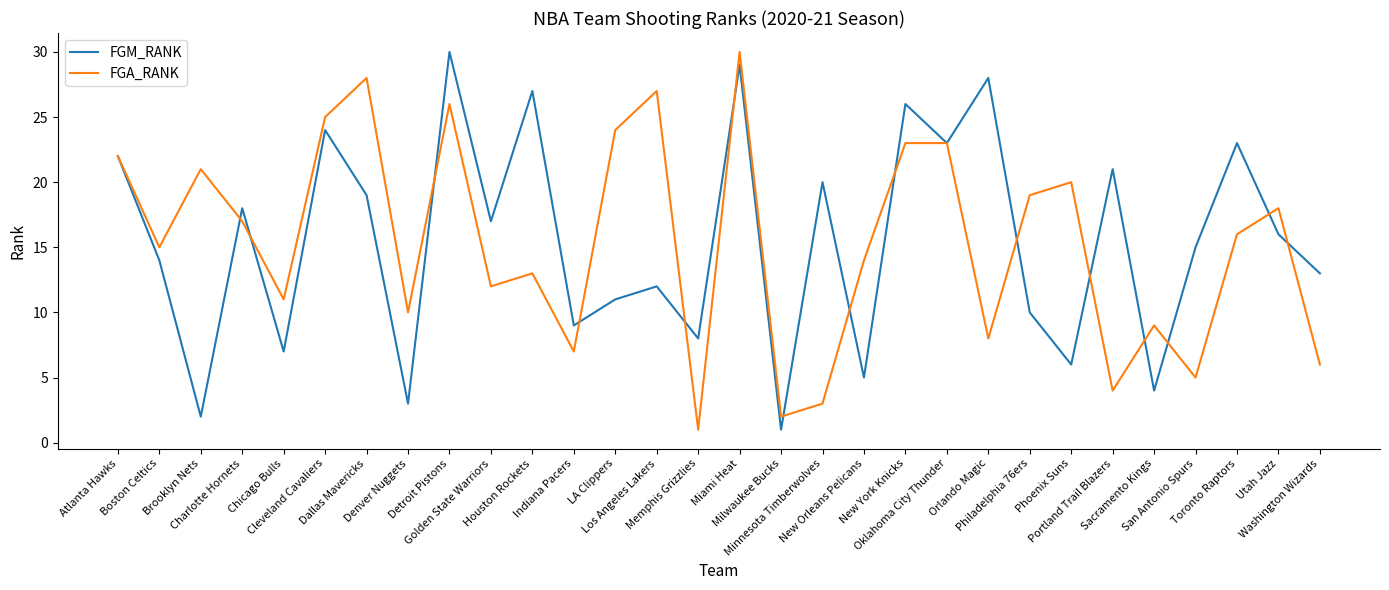

What are all the series names shown in the legend?

FGM_RANK, FGA_RANK